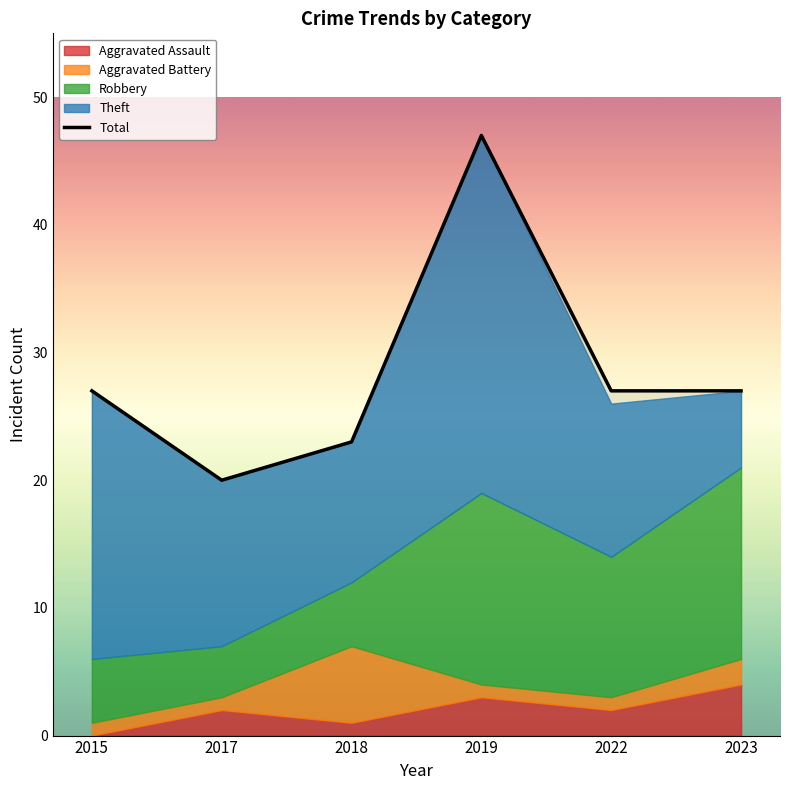

What is the sum of the values at 2015 and 2017?

47